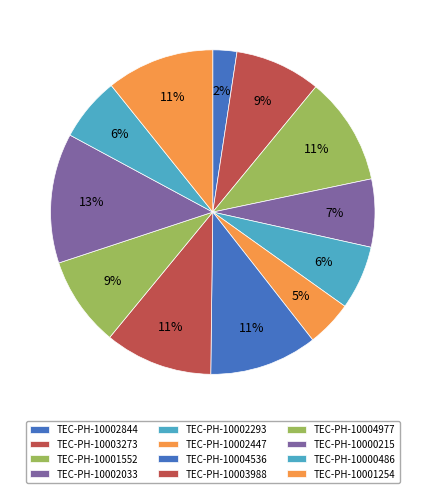

Combined, do TEC-PH-10002293 and TEC-PH-10000215 account for over 50%?

No